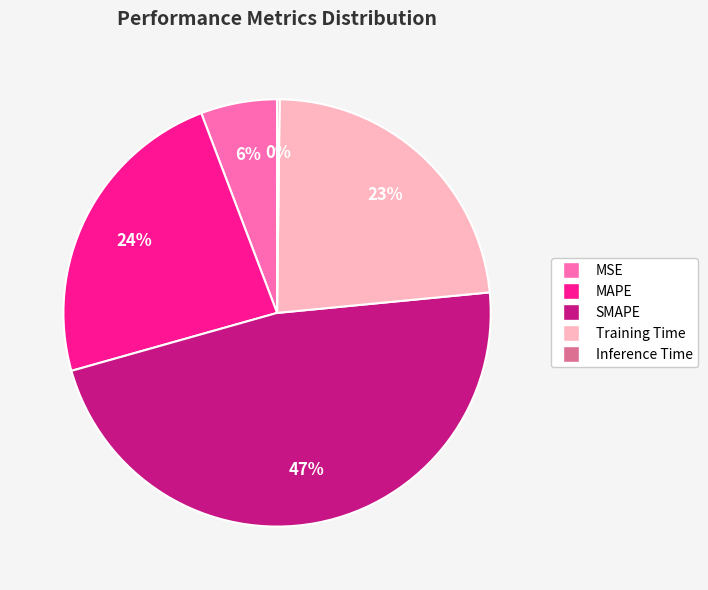

Does any single category account for the majority?

No